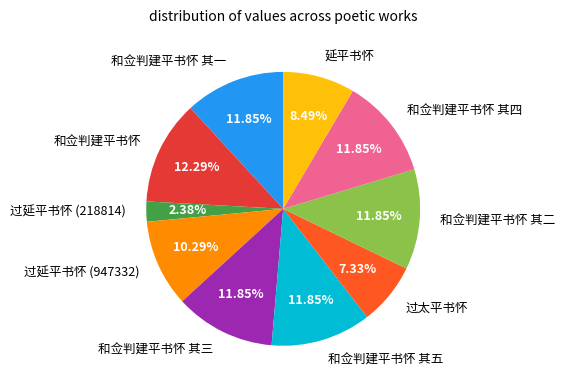

To the nearest percent, what is the difference between the largest and smallest slice percentages?

10%